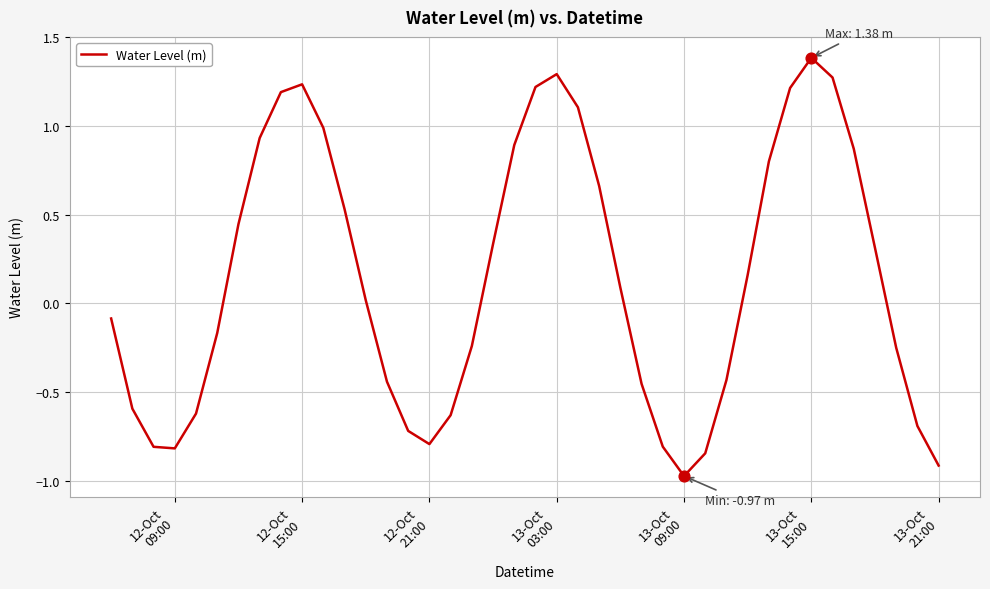

What is the maximum value shown in the chart?

1.4